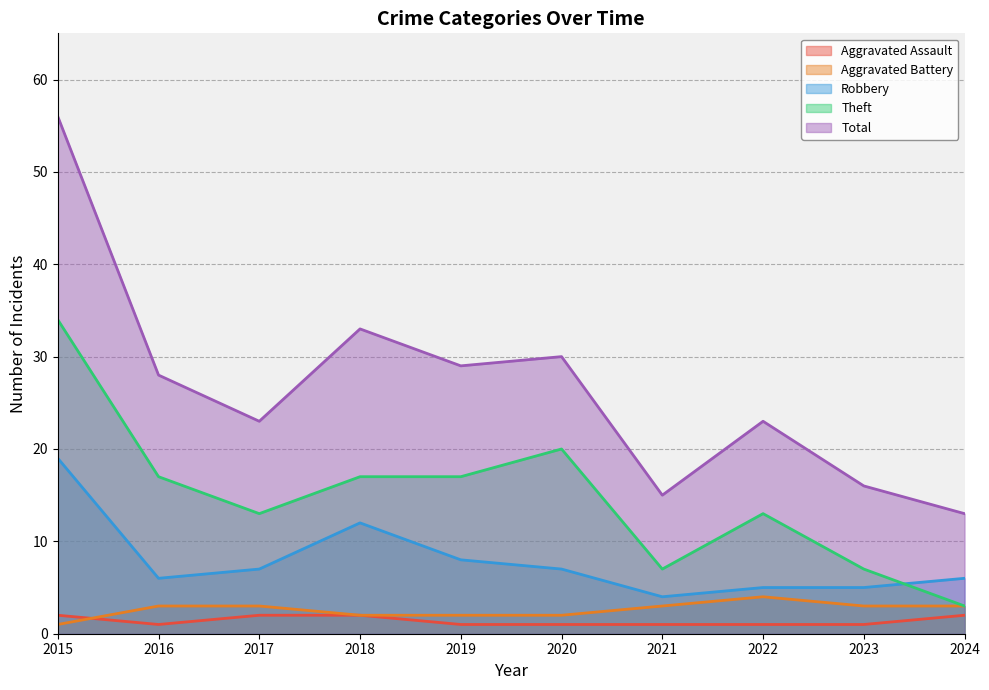

Where is the first local minimum for Total?

2017